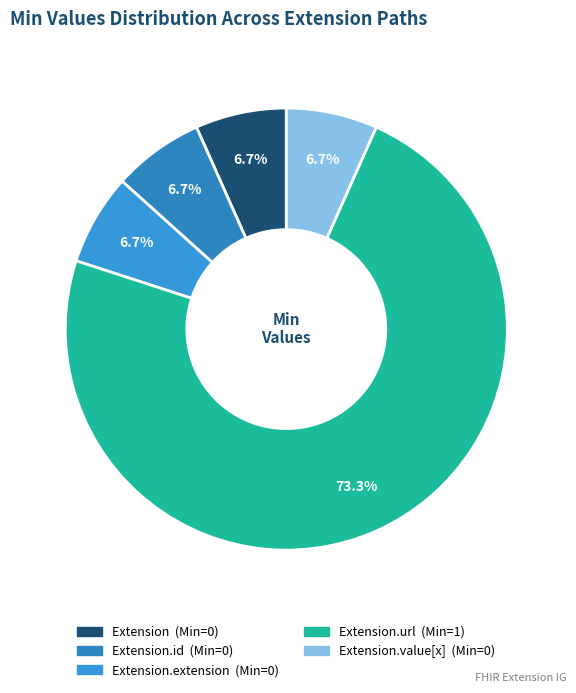

Is there a majority slice in this chart?

Yes